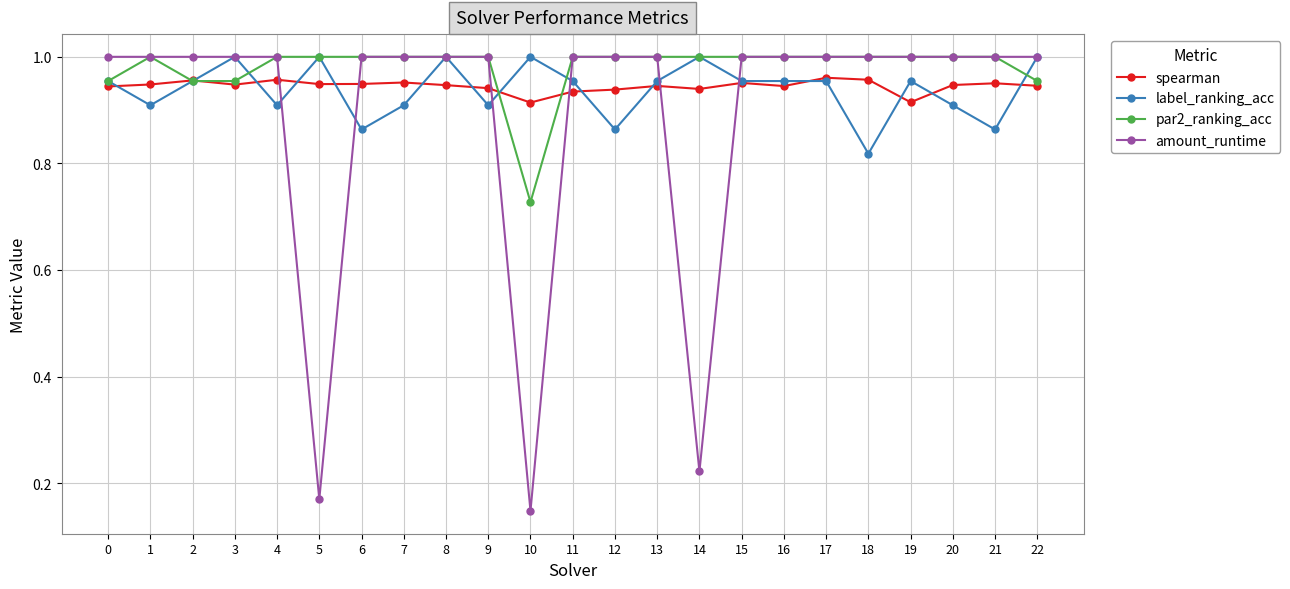

At which category does the chart reach its minimum across all series?

10